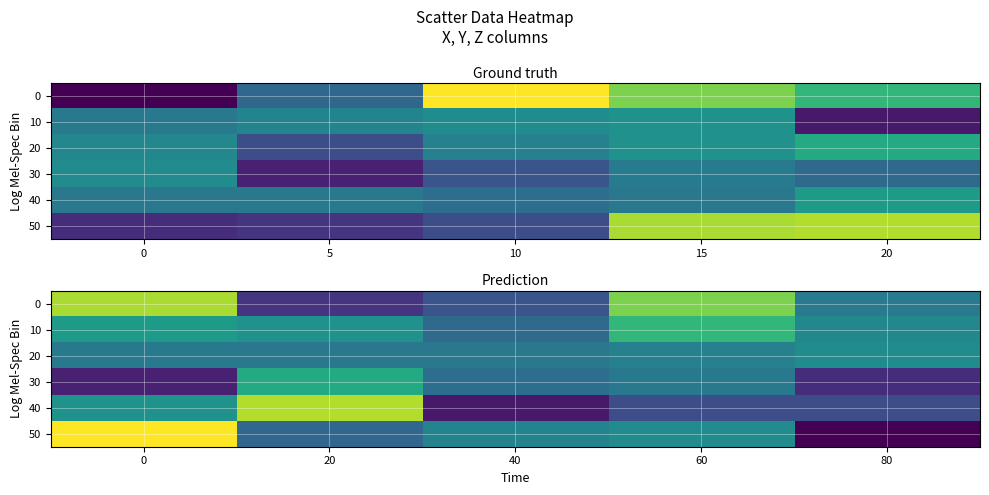

Which series changed the most between 0 and 60?

50